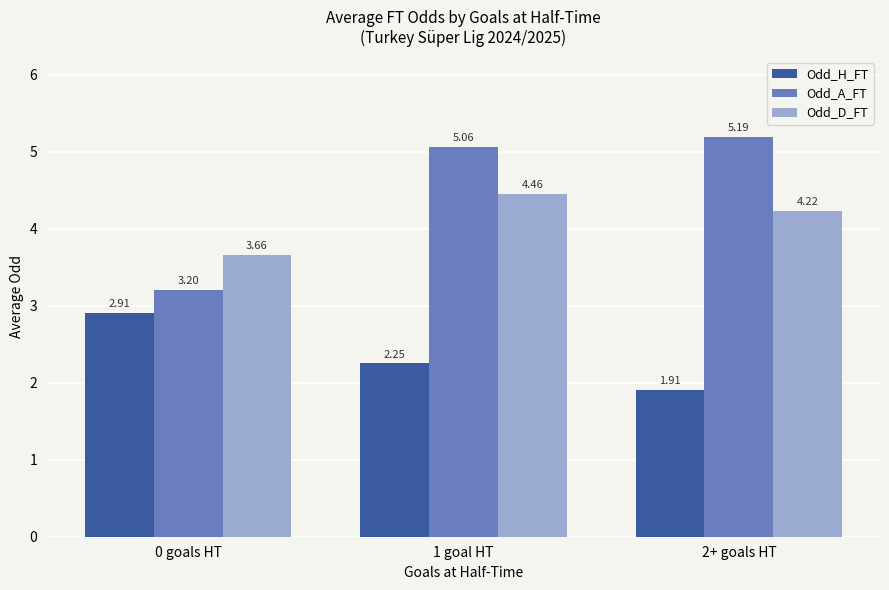

What position from the right is 0 goals HT?

3